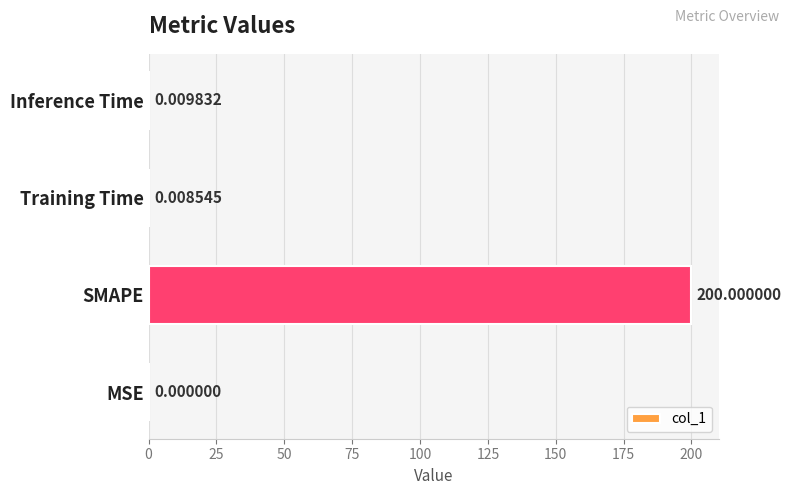

Which category has the highest value across all series?

SMAPE